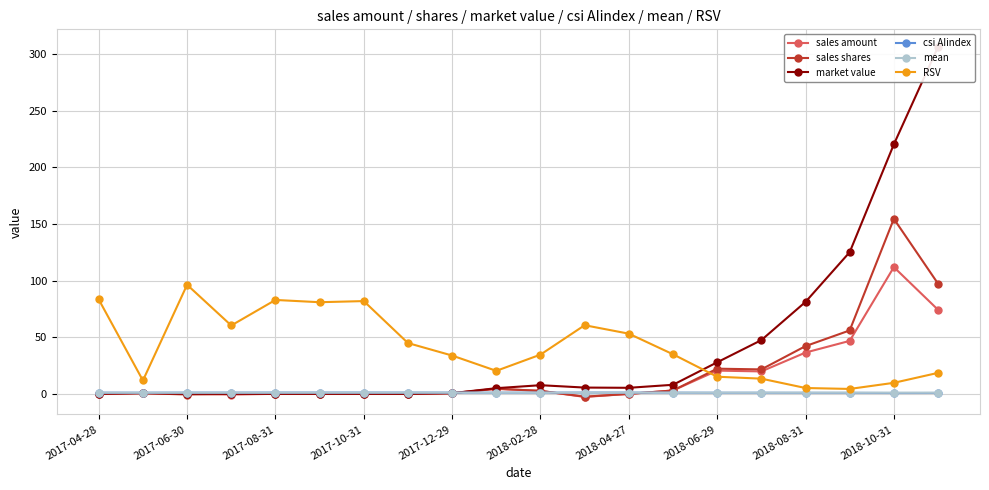

What are all the series names shown in the legend?

sales amount, sales shares, market value, csi AIindex, mean, RSV